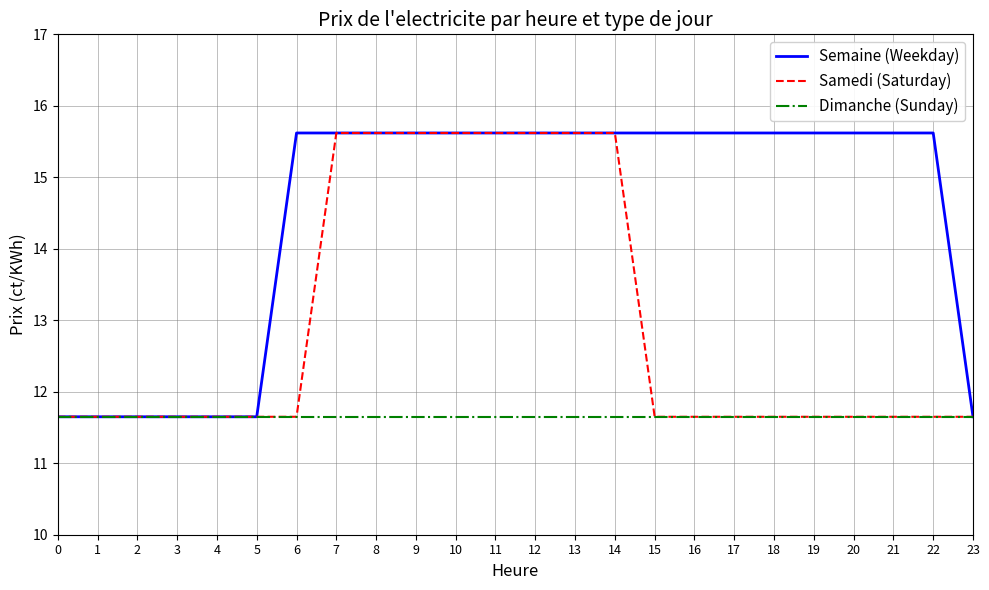

Count the Semaine (Weekday) values in the range 11 to 15.

7